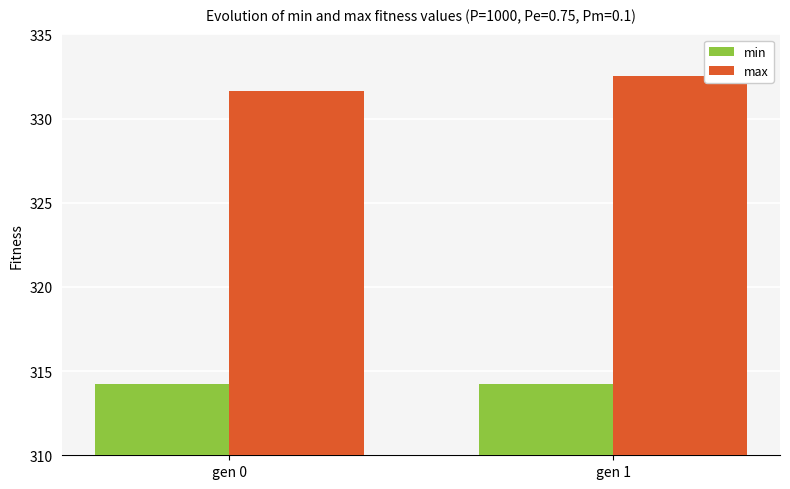

The value of min at gen 0 is 211.6. True or false?

False